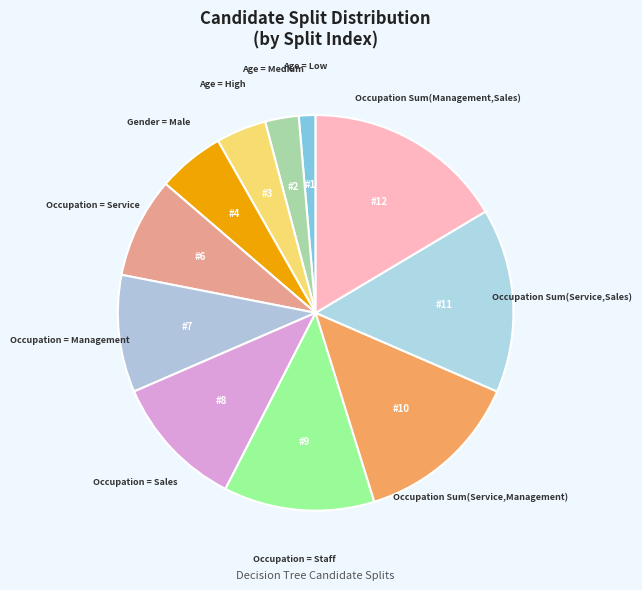

How many slices are in this pie chart?

11